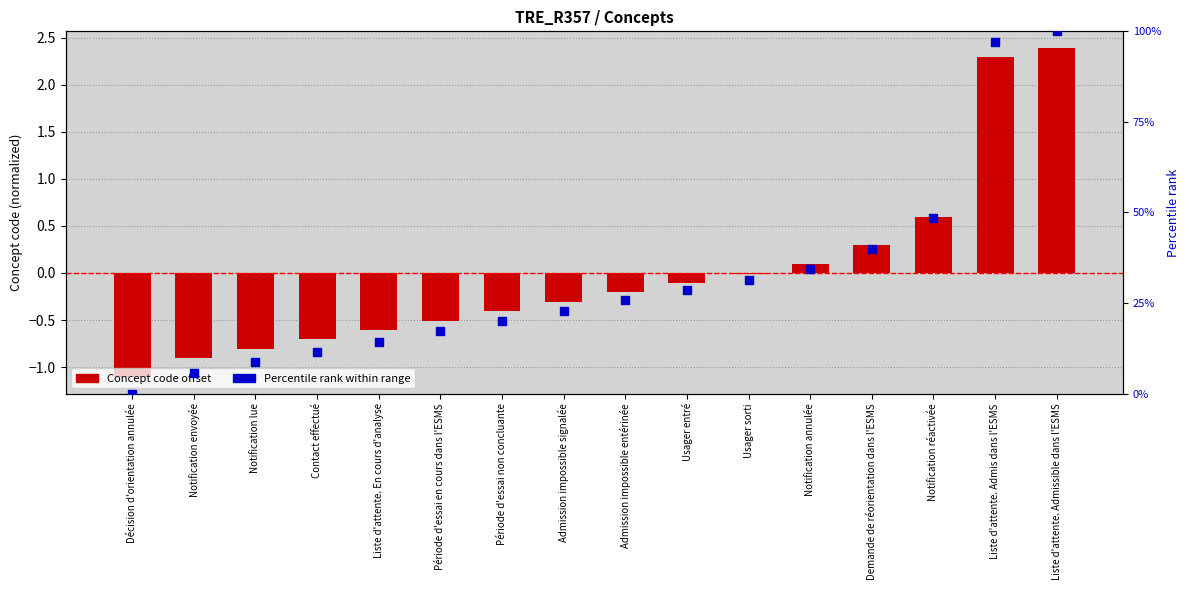

Which series contains the lowest Y value?

Concept code offset